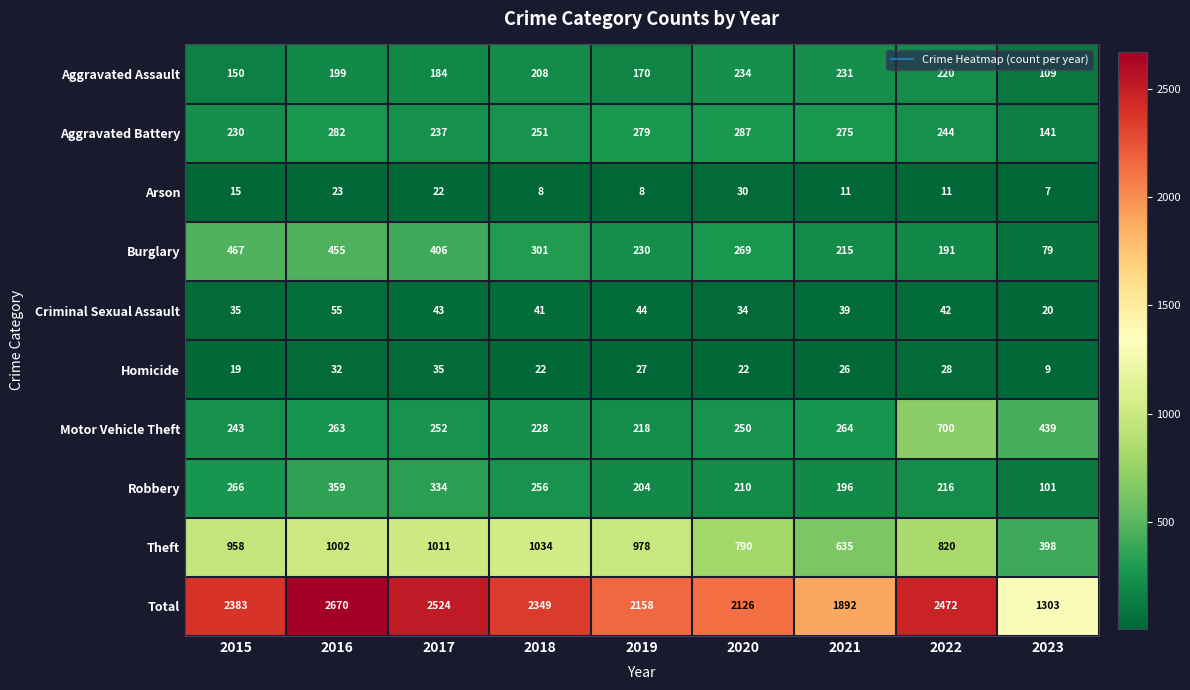

What is the total value across all series at 2021?

3784